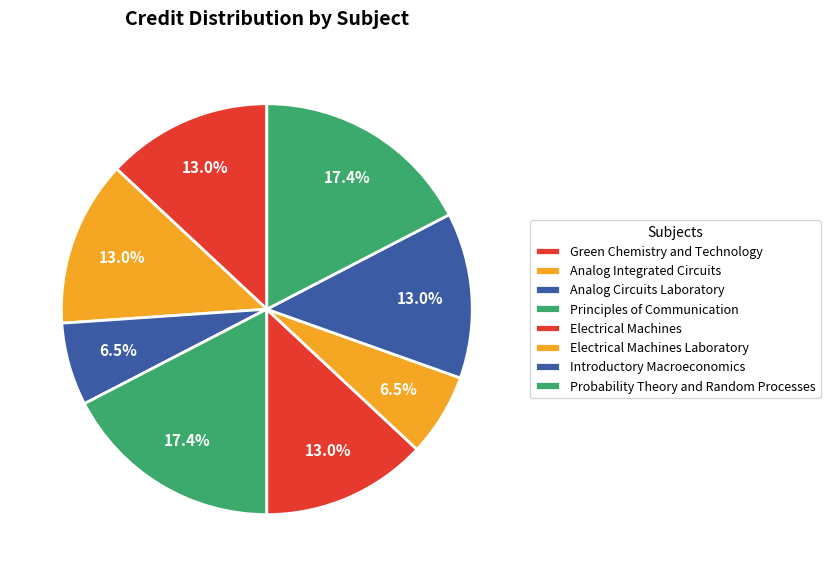

Count the number of slices in the pie.

8